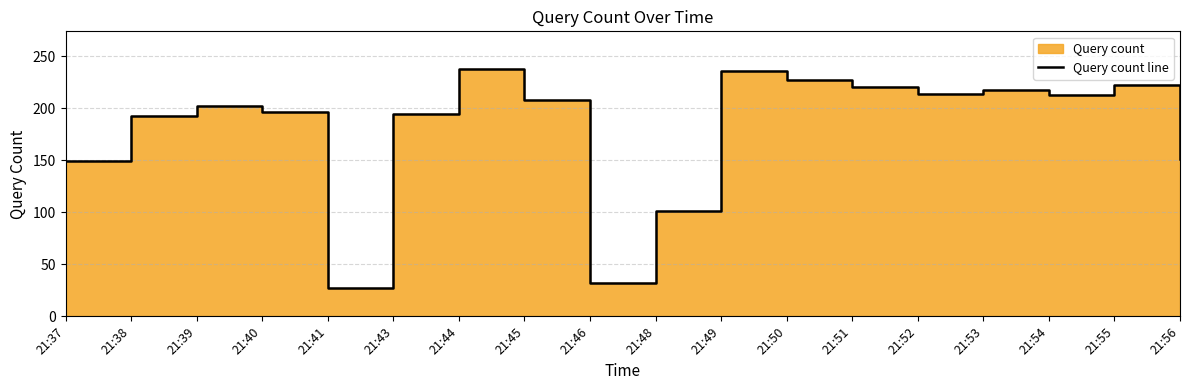

How many lines are shown in the chart?

1